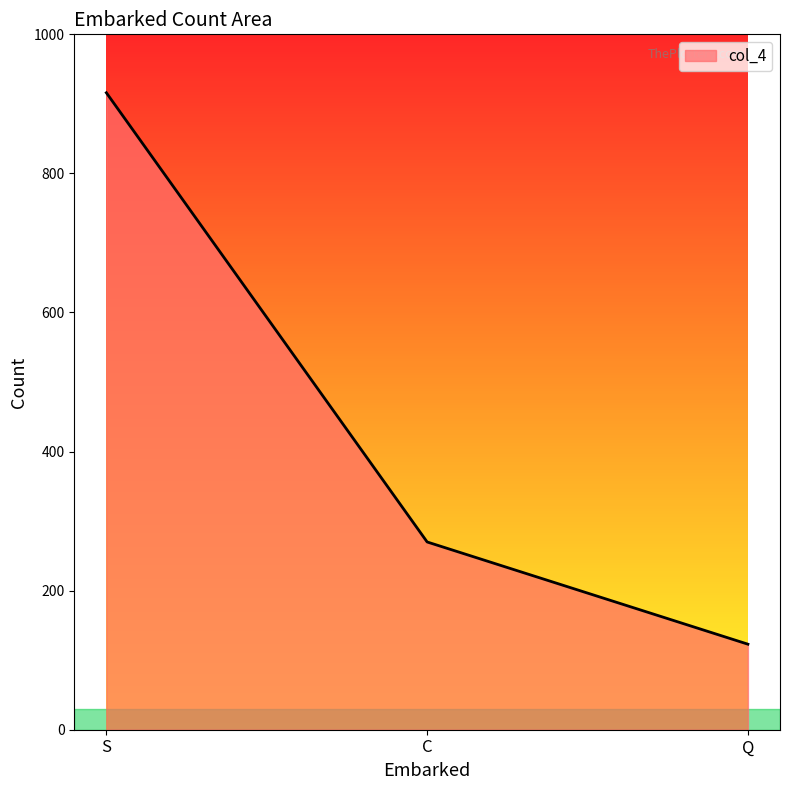

Is it true that the value at Q is 51?

False